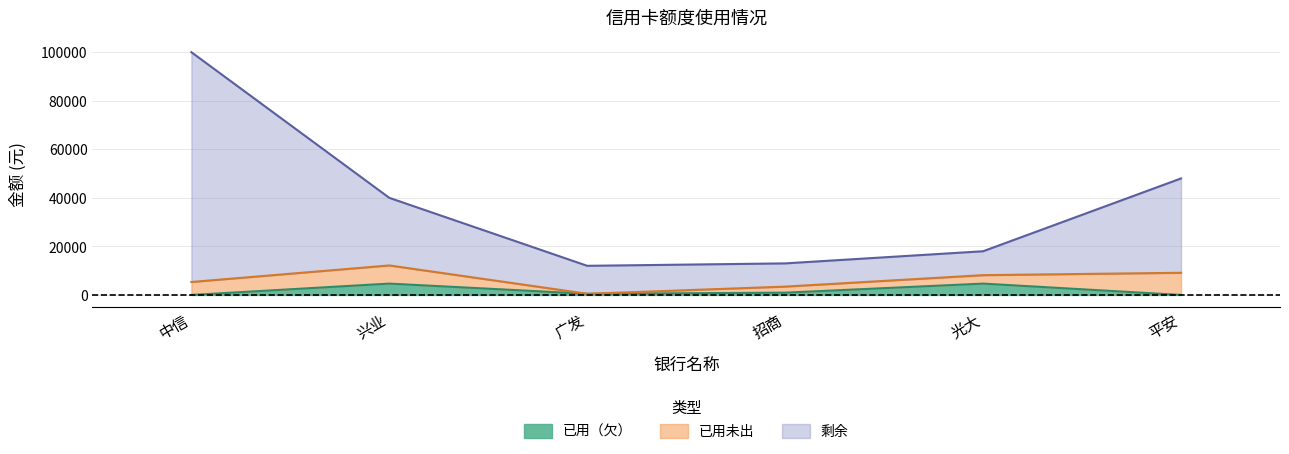

True or false: 已用（欠） and 剩余 cross at least once.

False